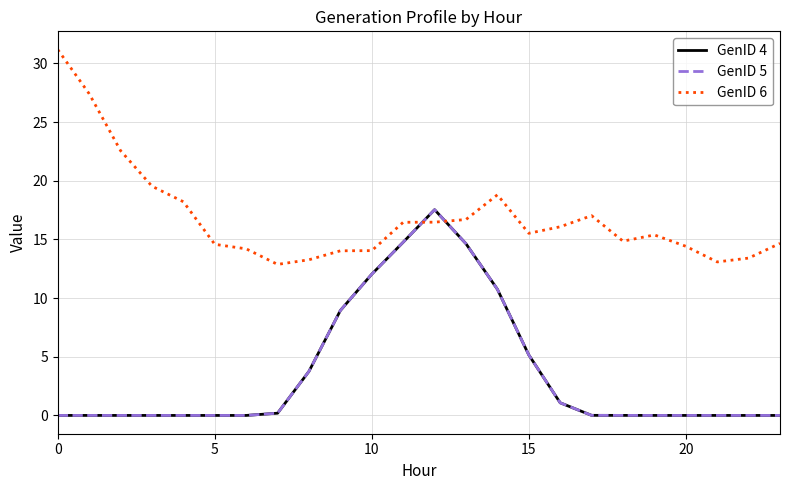

How many interior local peaks does the GenID 6 series have?

3